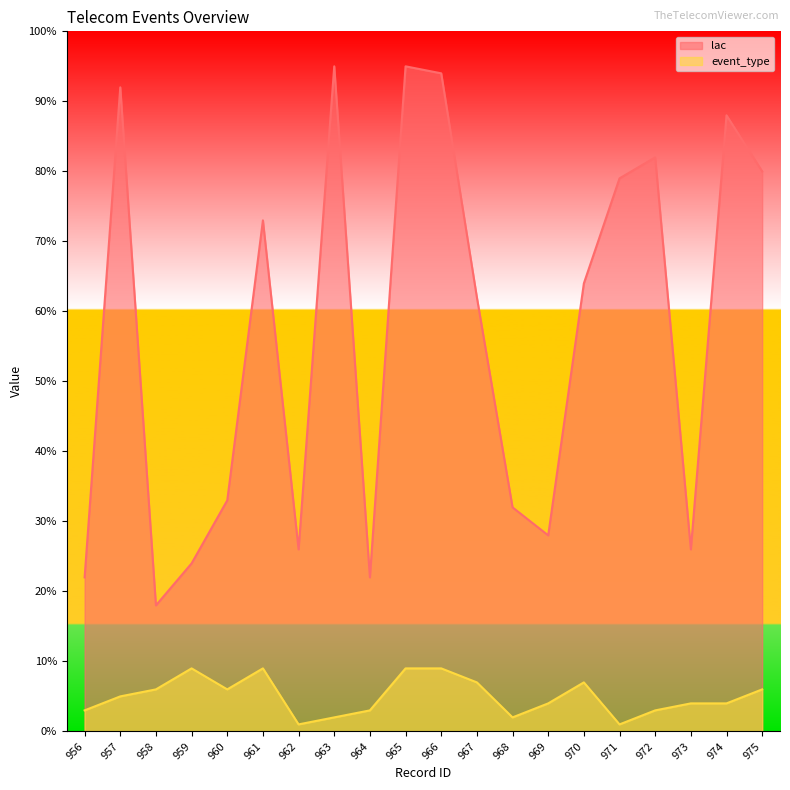

Where is the first local maximum for lac?

957